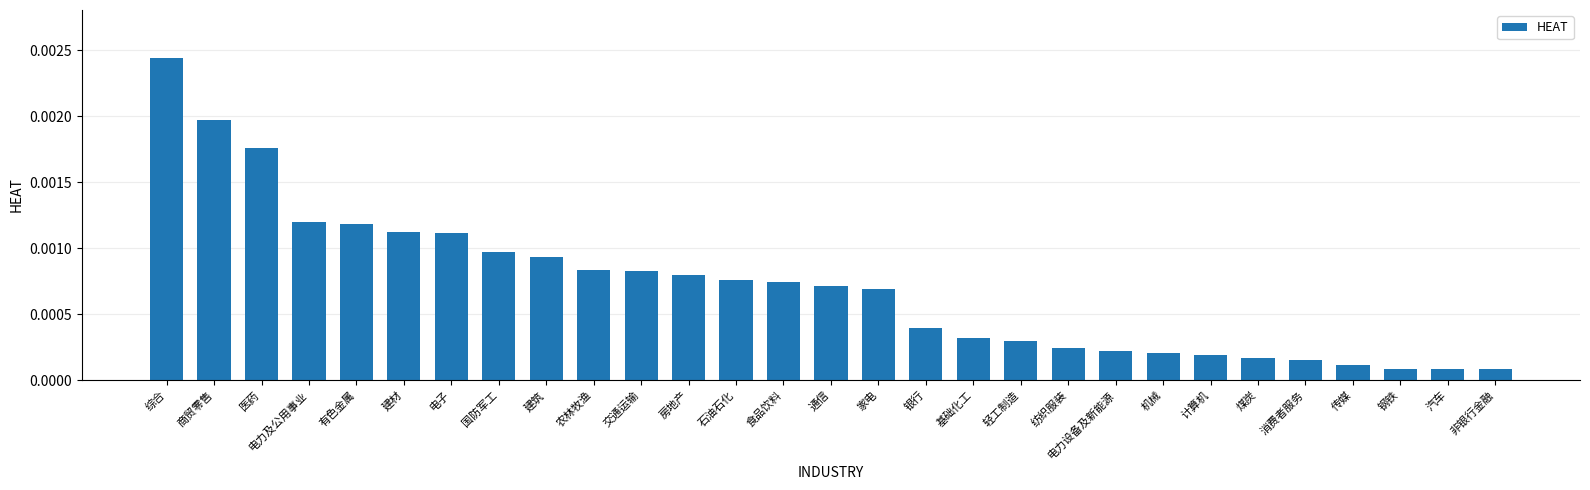

Between 商贸零售 and 有色金属, which is larger?

商贸零售